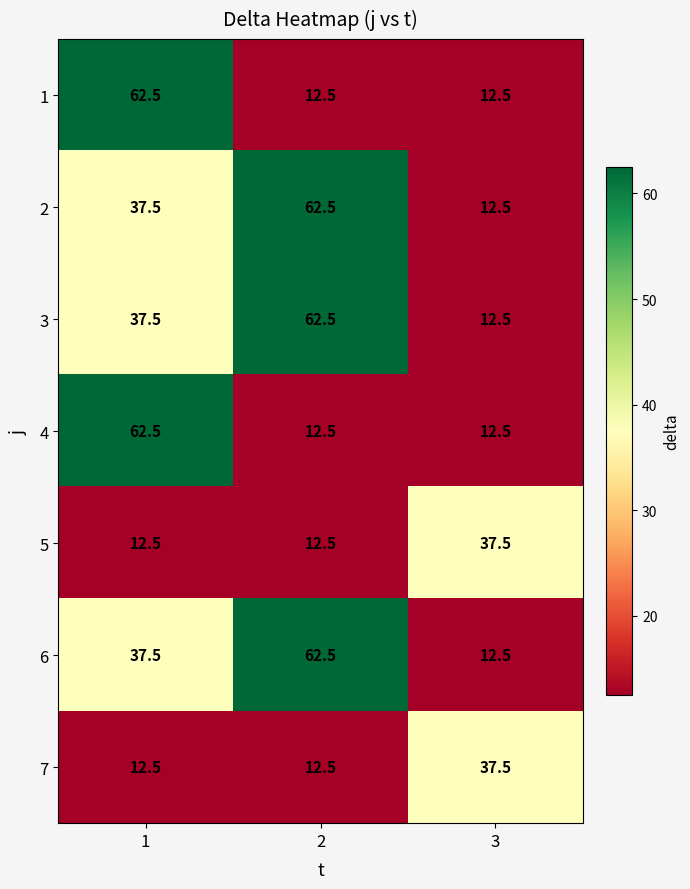

What is the difference between the 6 values at 3 and 1?

25.0